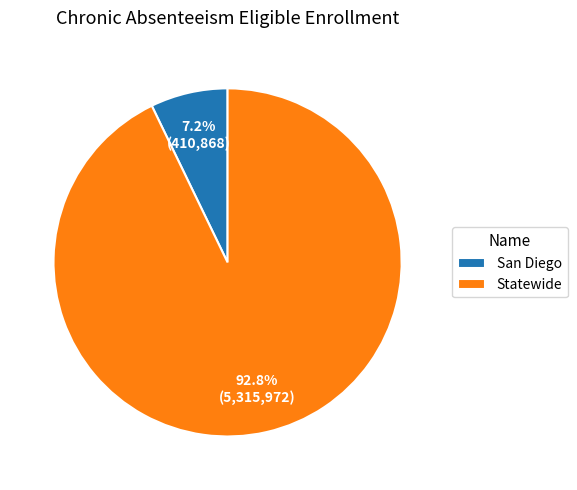

Between San Diego and Statewide, which is larger?

Statewide